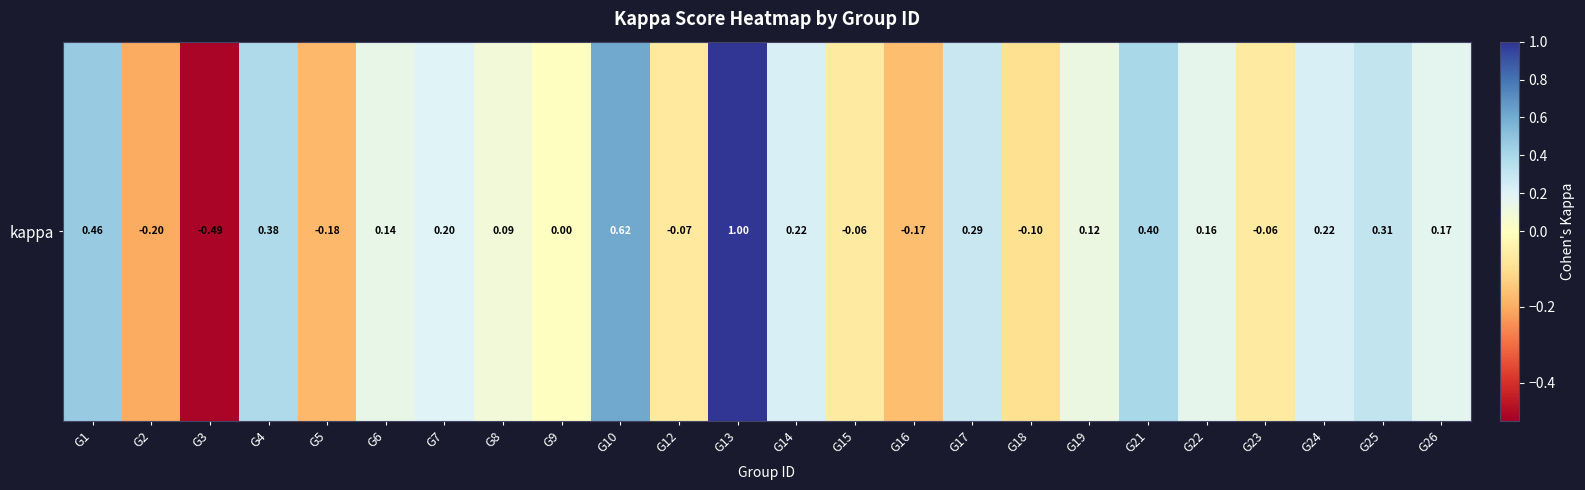

What is the change in value from G9 to G23?

-0.1